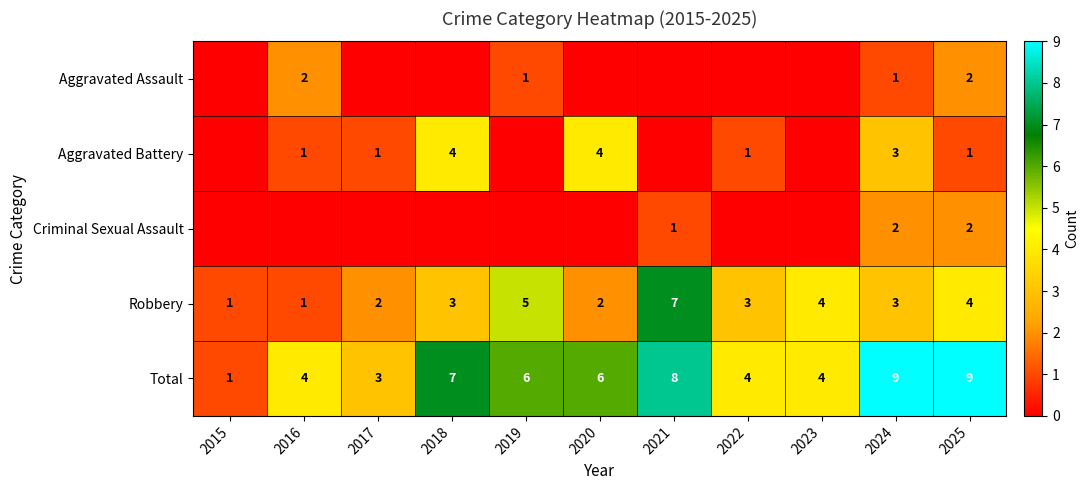

How many Robbery values are between 2 and 4?

7